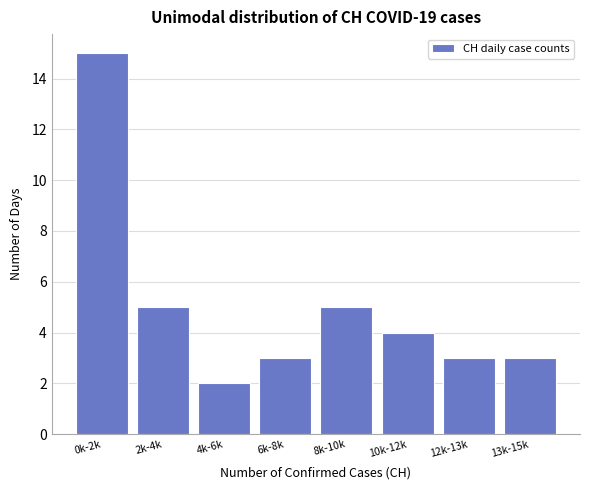

Reading right to left, list all the values displayed in this chart.

13k-15k=3	12k-13k=3	10k-12k=4	8k-10k=5	6k-8k=3	4k-6k=2	2k-4k=5	0k-2k=15